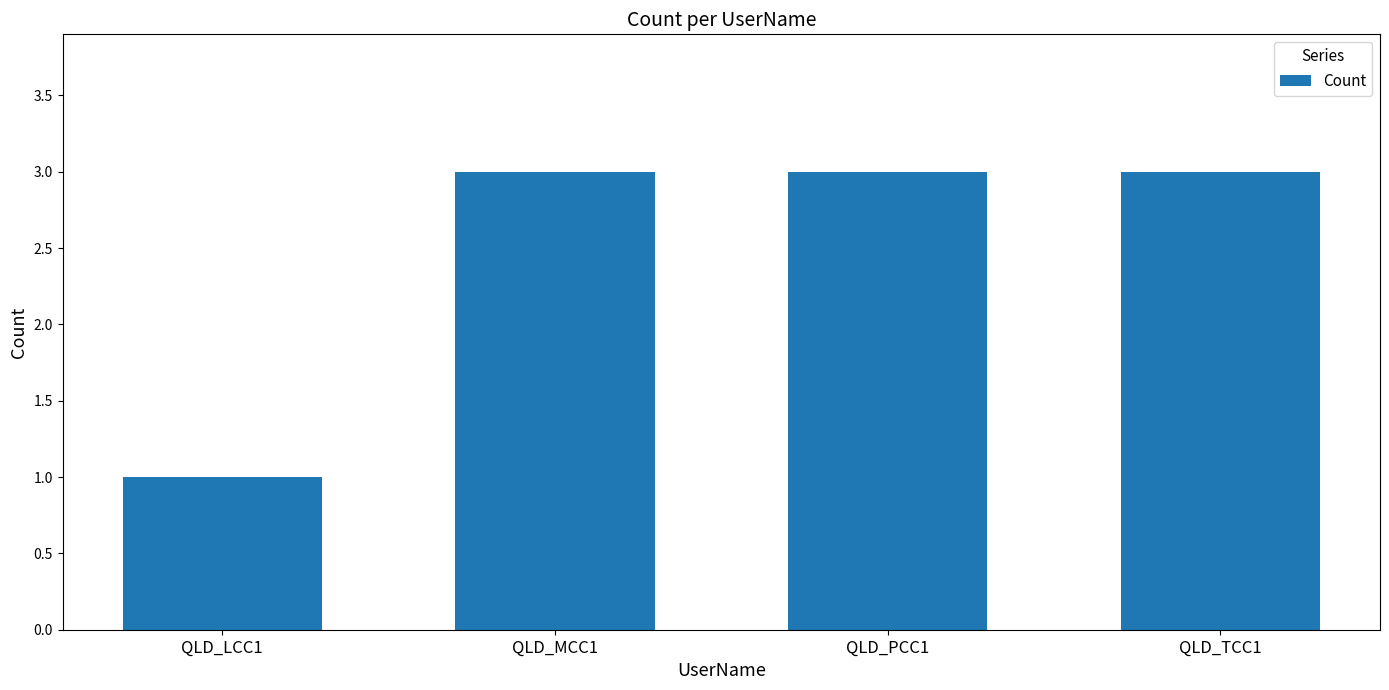

What is the smallest value displayed?

1